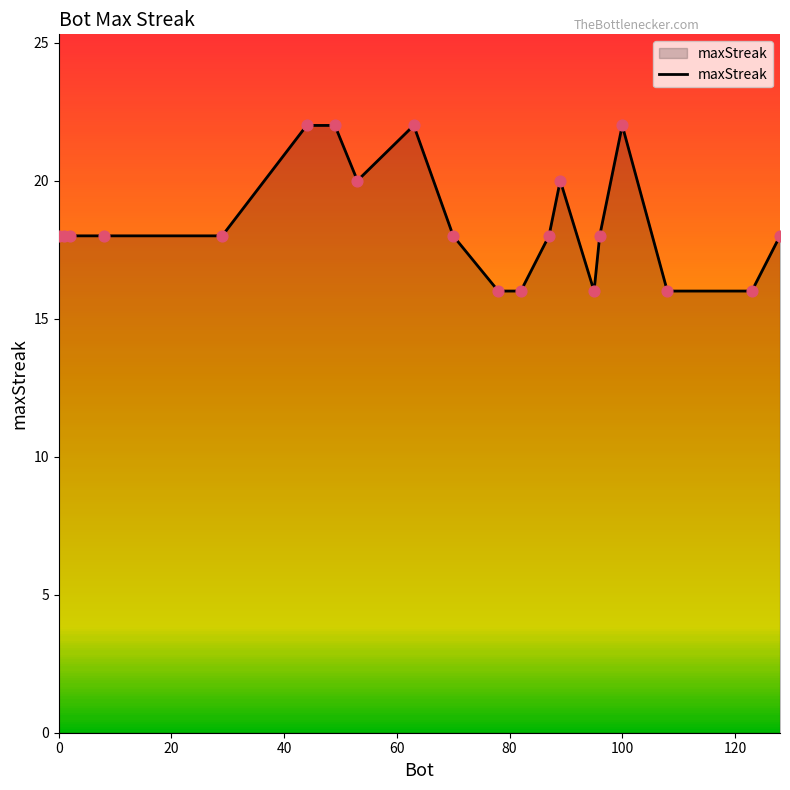

What is the maximum value shown in the chart?

22